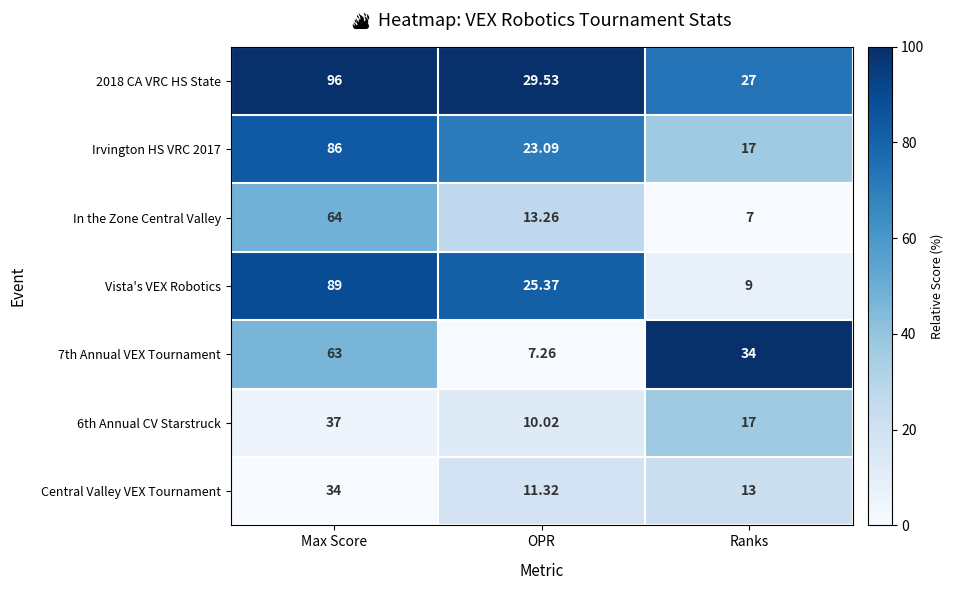

Rank the series at OPR from lowest to highest value.

7th Annual VEX Tournament, 6th Annual CV Starstruck, Central Valley VEX Tournament, In the Zone Central Valley, Irvington HS VRC 2017, Vista's VEX Robotics, 2018 CA VRC HS State